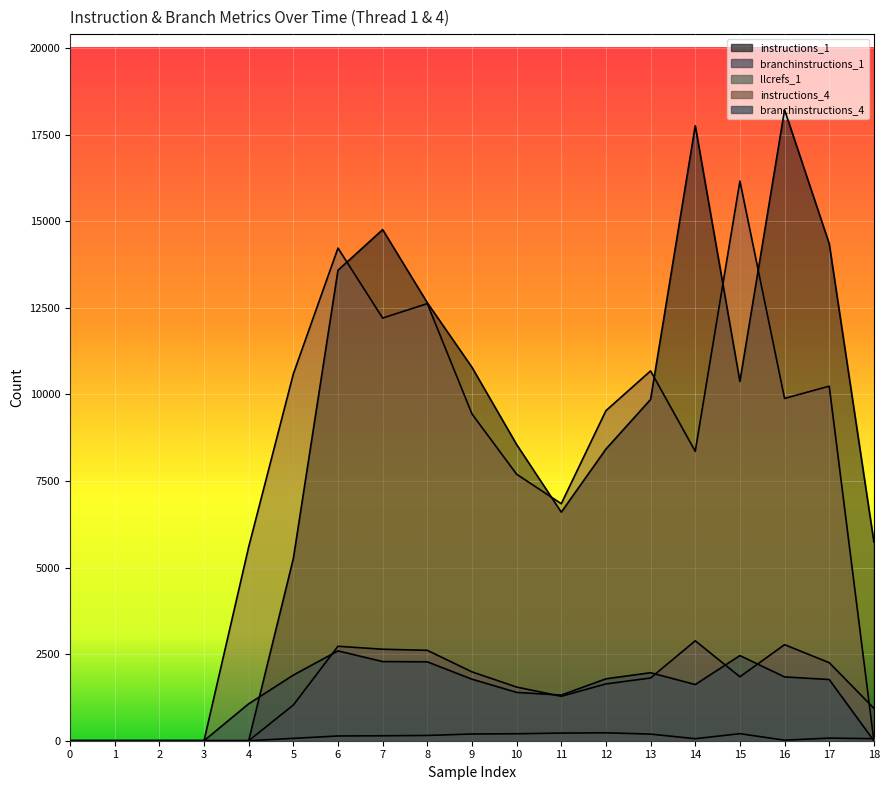

What are all the series names shown in the legend?

instructions_1, branchinstructions_1, llcrefs_1, instructions_4, branchinstructions_4